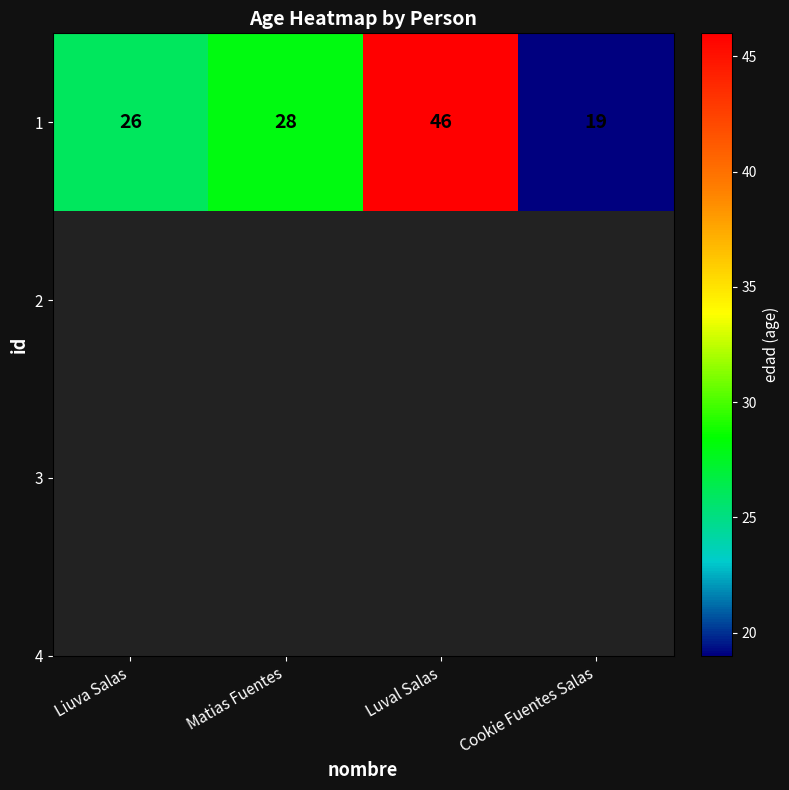

What is the average value?

30